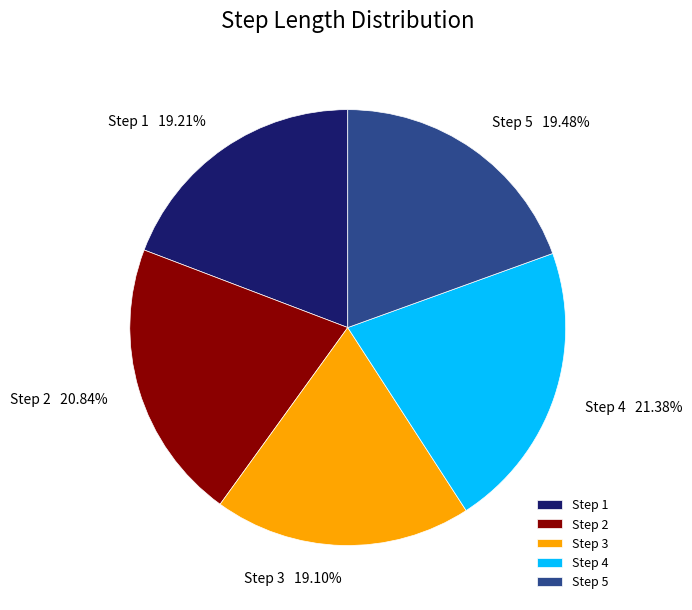

Is there a majority slice in this chart?

No